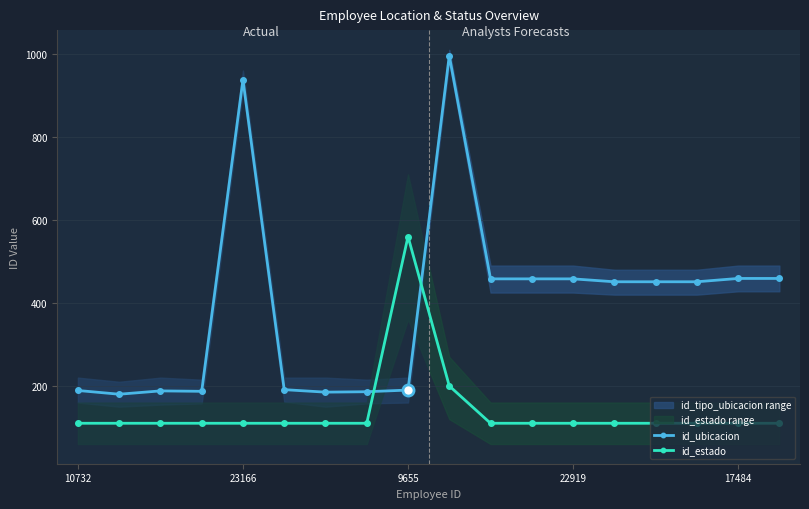

What is the difference between the maximum and minimum values in the id_estado series?

450